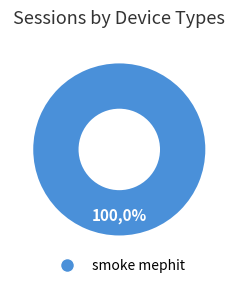

What is the largest slice in the pie chart?

smoke mephit